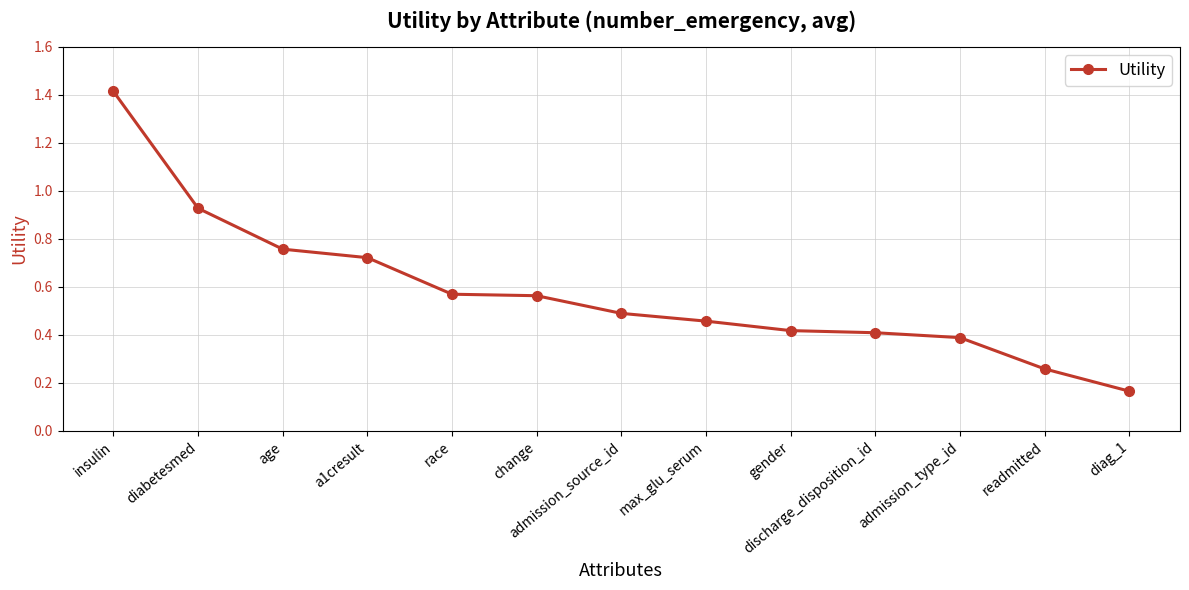

Is it true that the value at admission_type_id is 0.4?

True